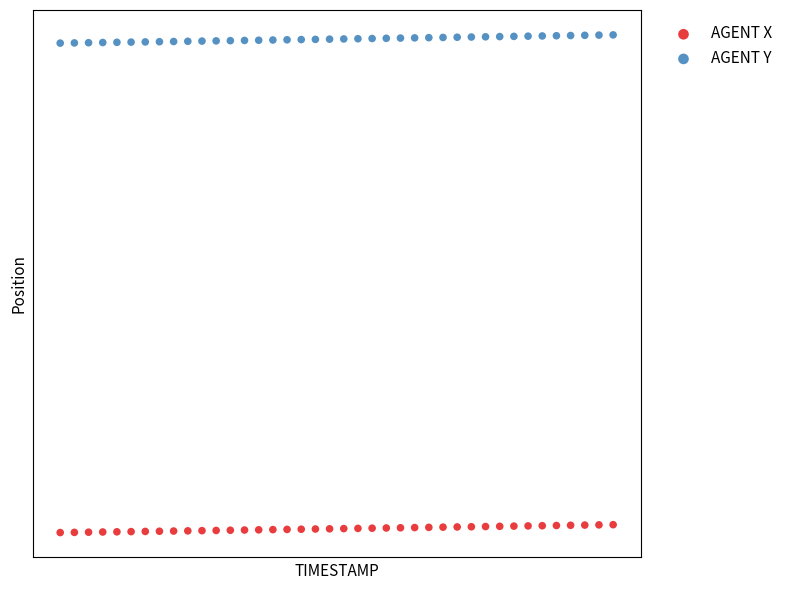

Which series has the widest spread of Y values?

AGENT Y